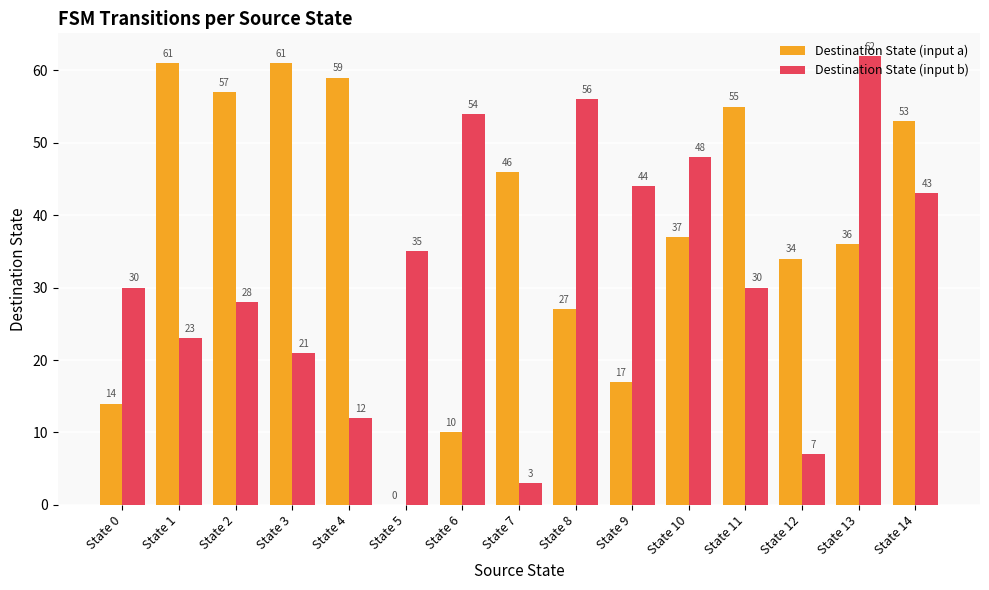

The value of Destination State (input a) at State 9 is 17. True or false?

True